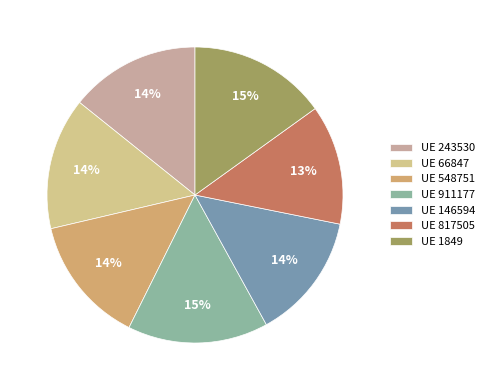

Count the number of slices in the pie.

7